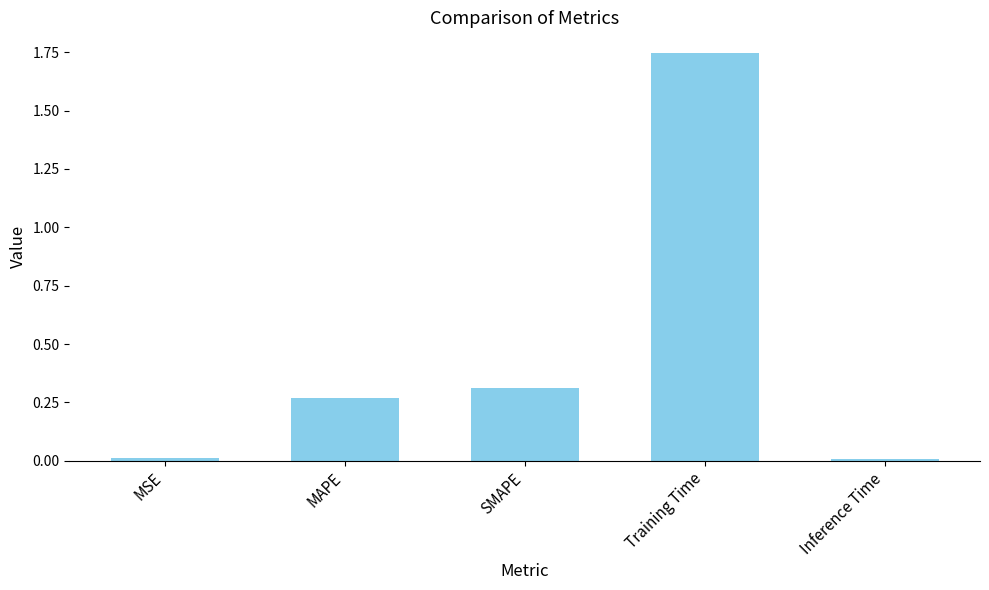

How many bars are there in total?

5